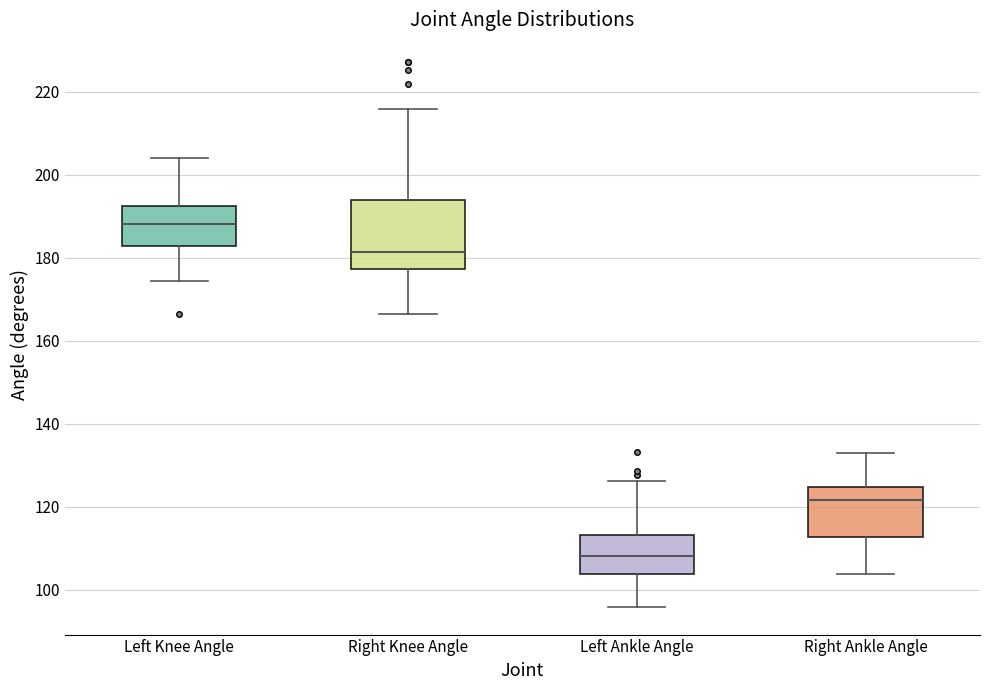

Which box's median line is the highest?

Left Knee Angle